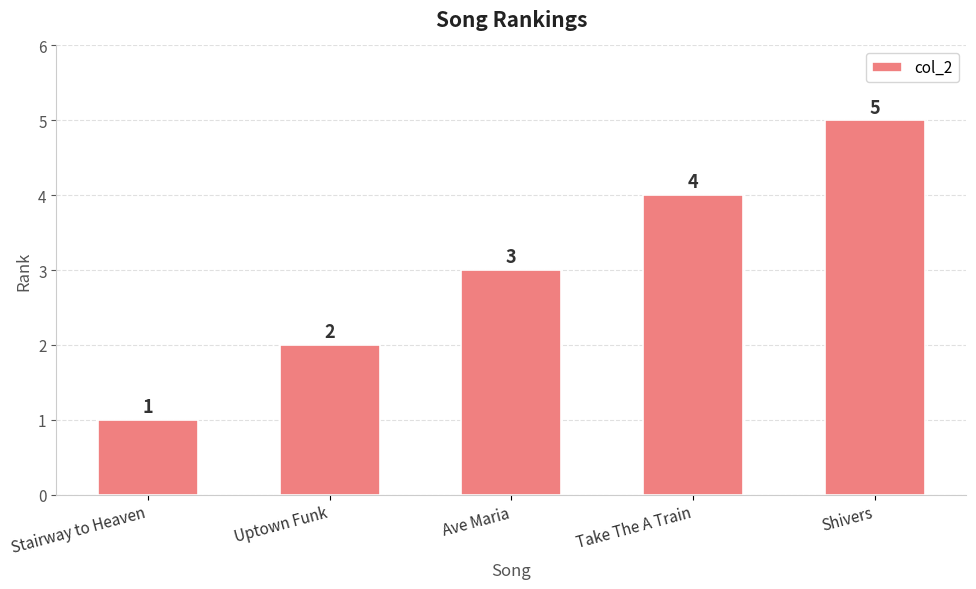

What is the difference between the second highest and minimum values?

3